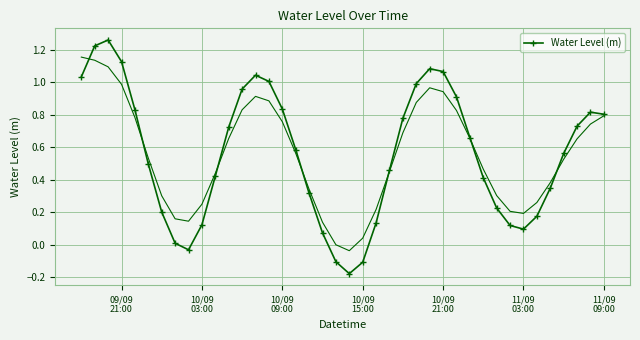

True or false: Water Level (m) has more than 2 points higher than both neighbors.

True